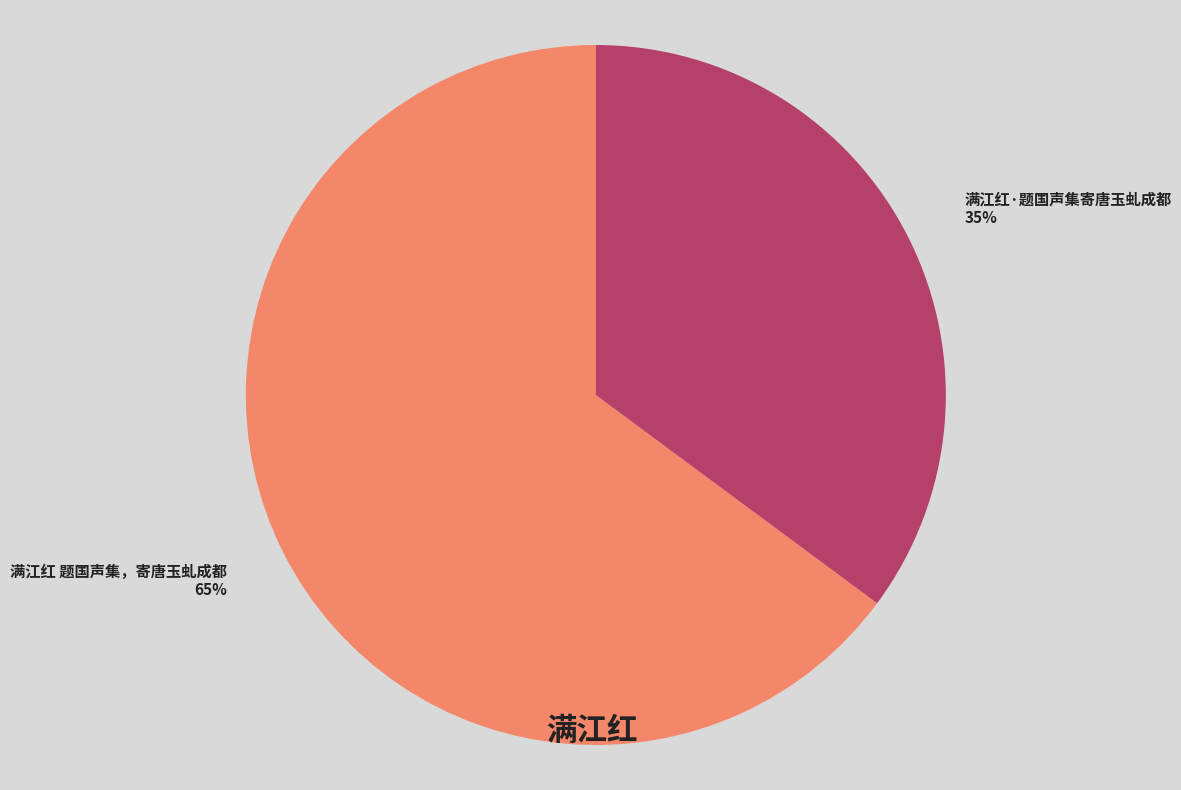

True or false: 满江红 题国声集，寄唐玉虬成都 accounts for 65% of the total.

True